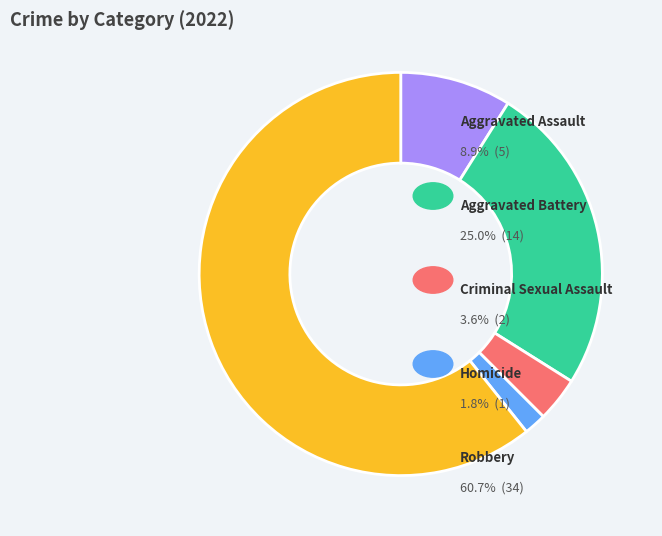

Is there a majority slice in this chart?

Yes